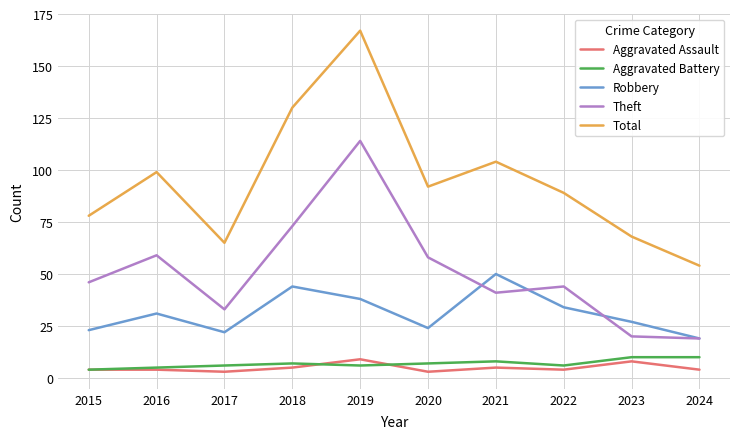

What is the sum of the Aggravated Battery values at 2022 and 2020?

13